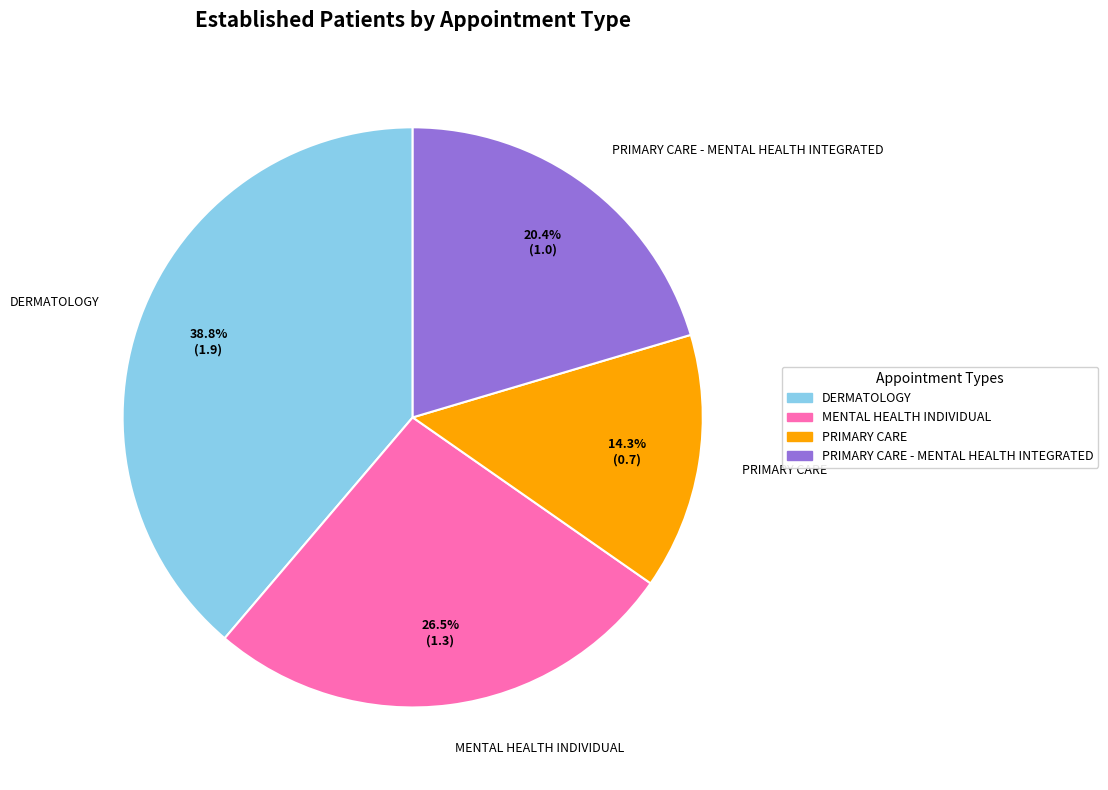

Is there any slice that represents more than half of the pie?

No